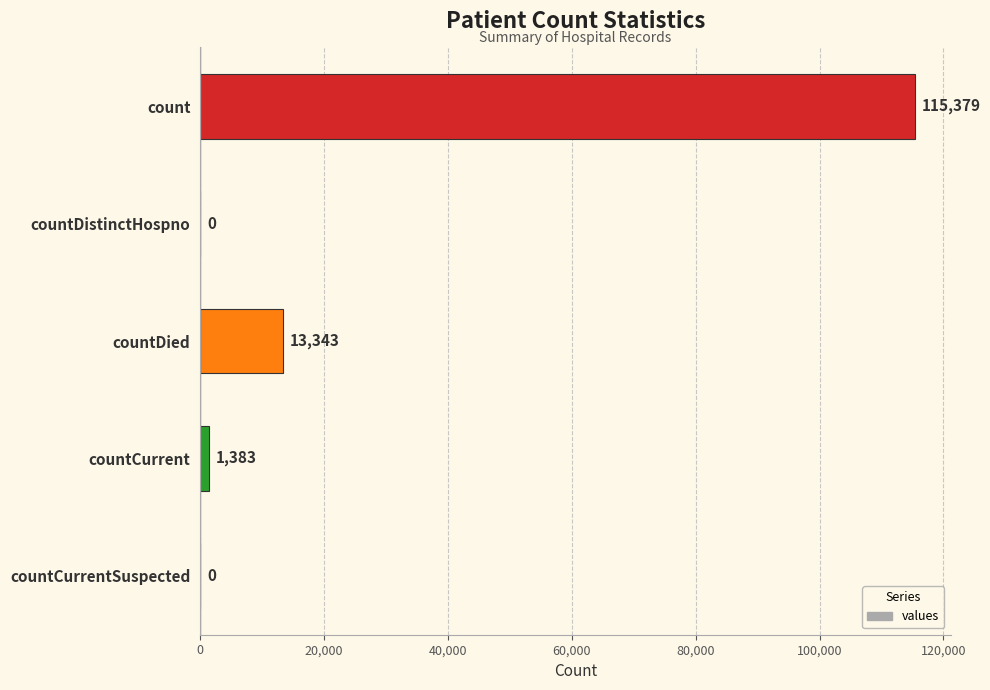

Which category has the highest value across all series?

count